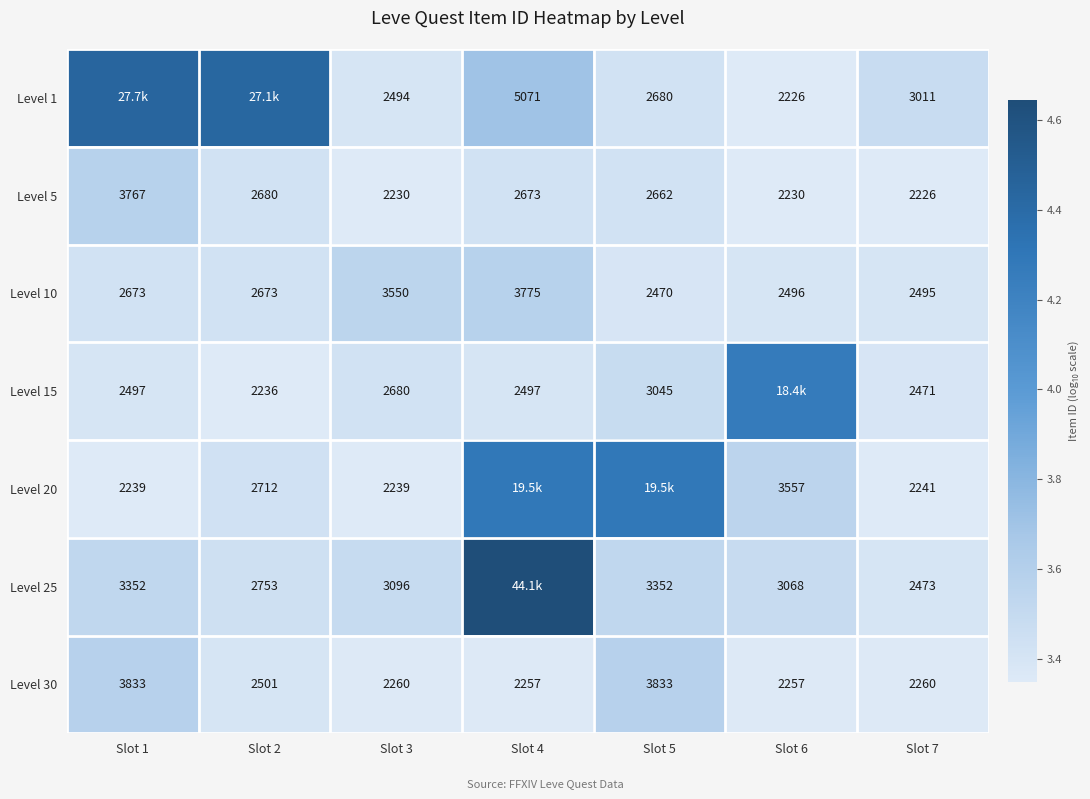

Is the value of Level 30 at Slot 7 greater than the value of Level 10 at Slot 4?

No